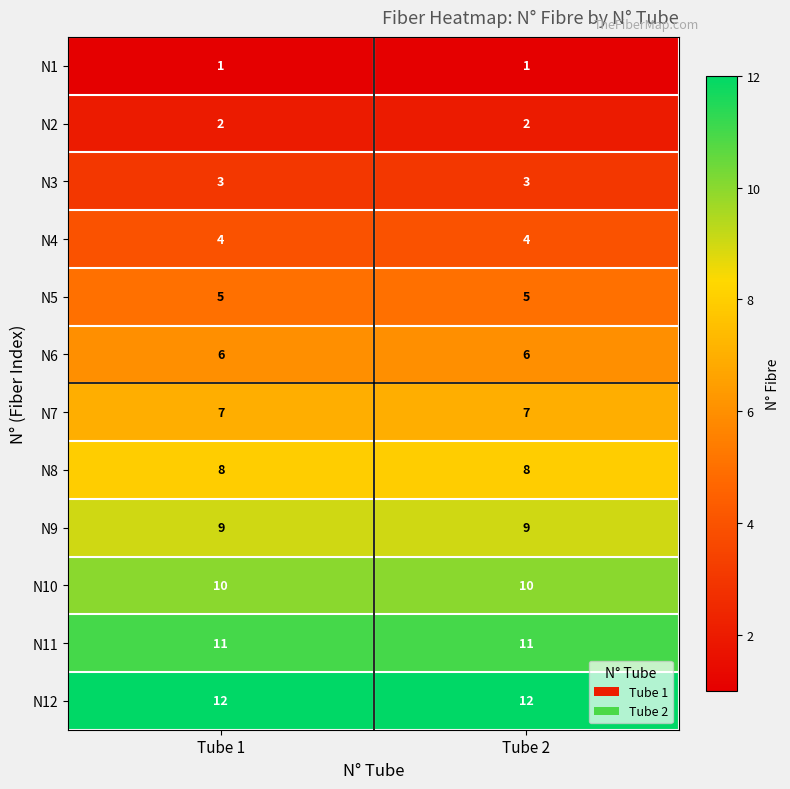

Is it true that N4 equals 4 at Tube 2?

True